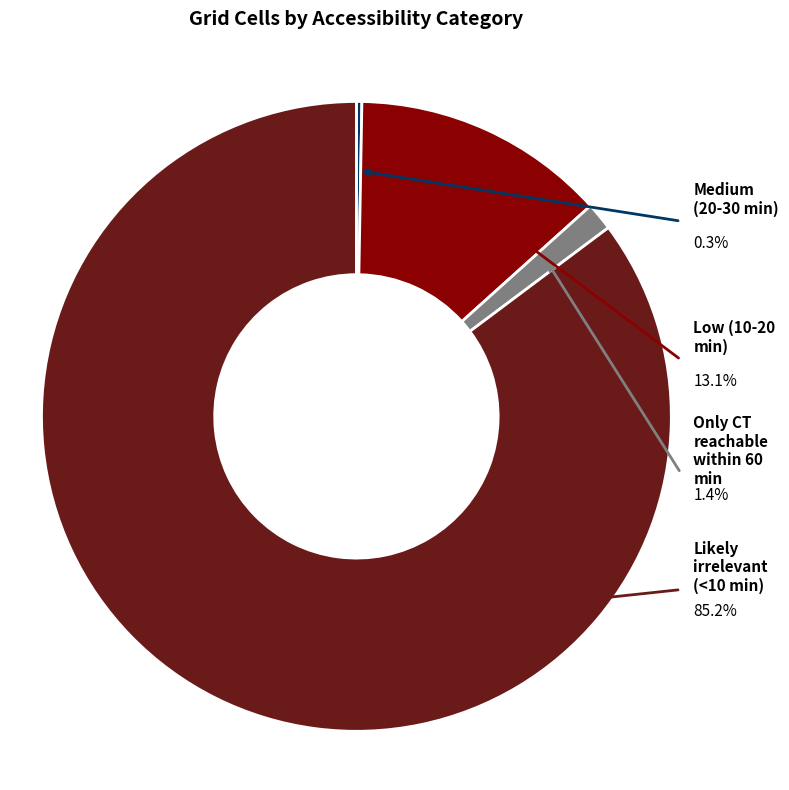

What percentage do Medium (20-30 min) and Likely irrelevant (<10 min) together represent?

85.5%